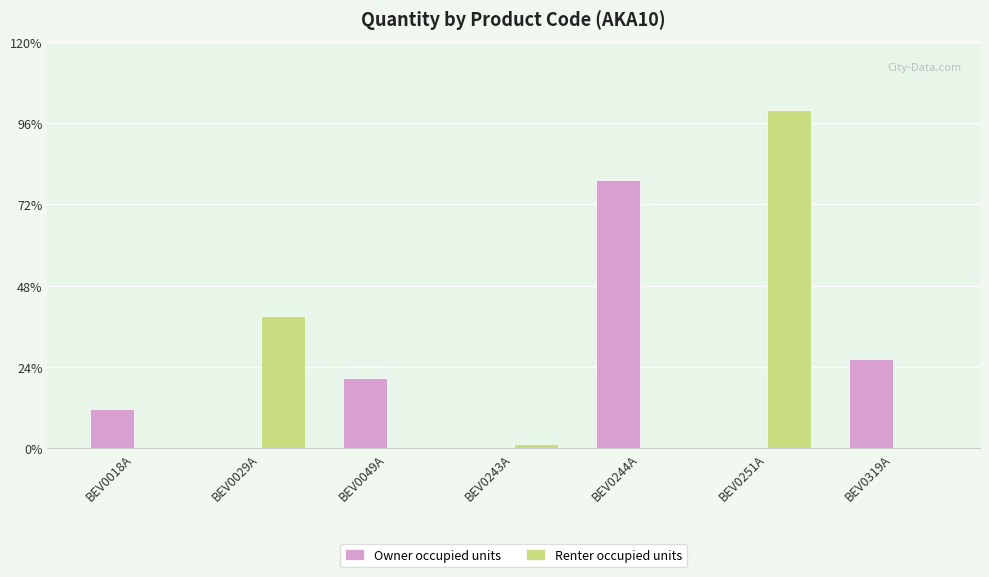

Is it true that Owner occupied units equals 23 at BEV0319A?

True